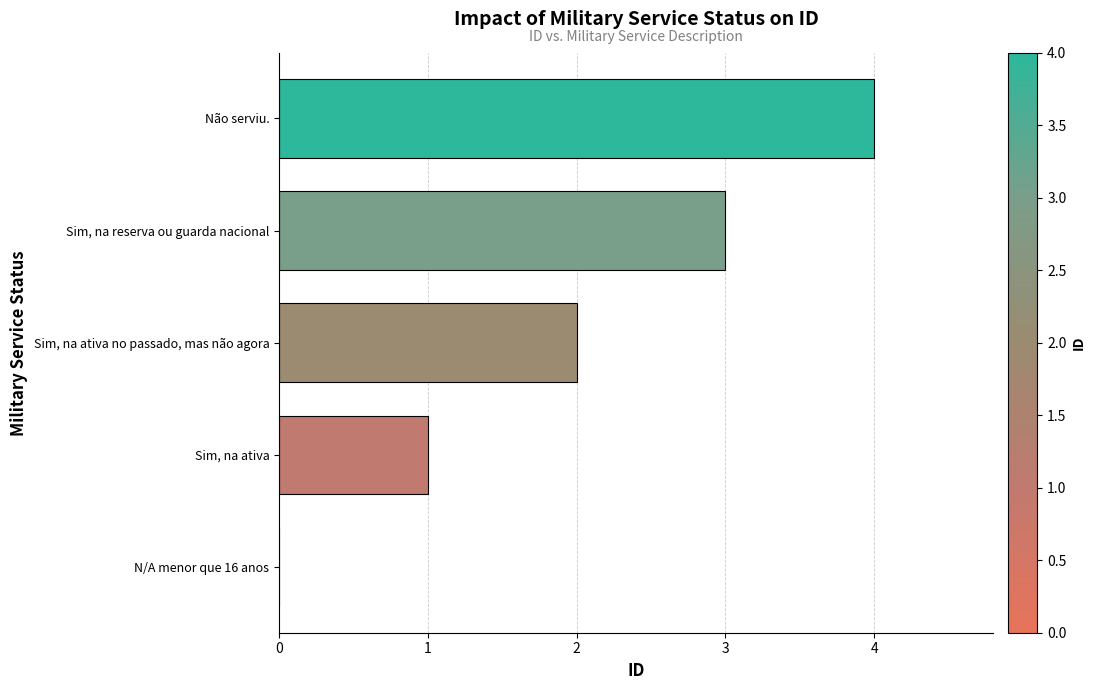

What is the maximum value shown in the chart?

4